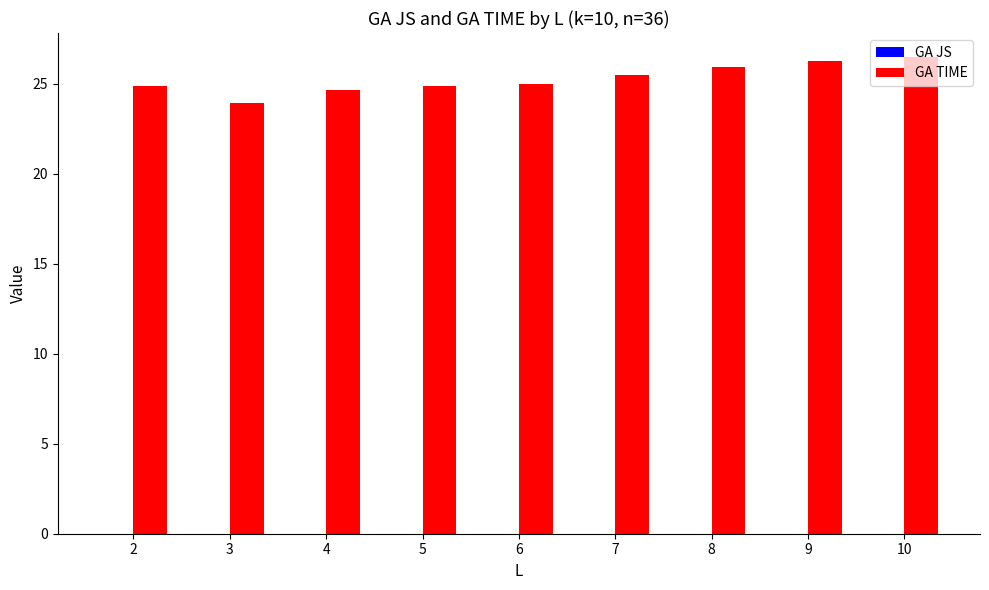

The GA TIME series shows 25.9 at 8. True or false?

True